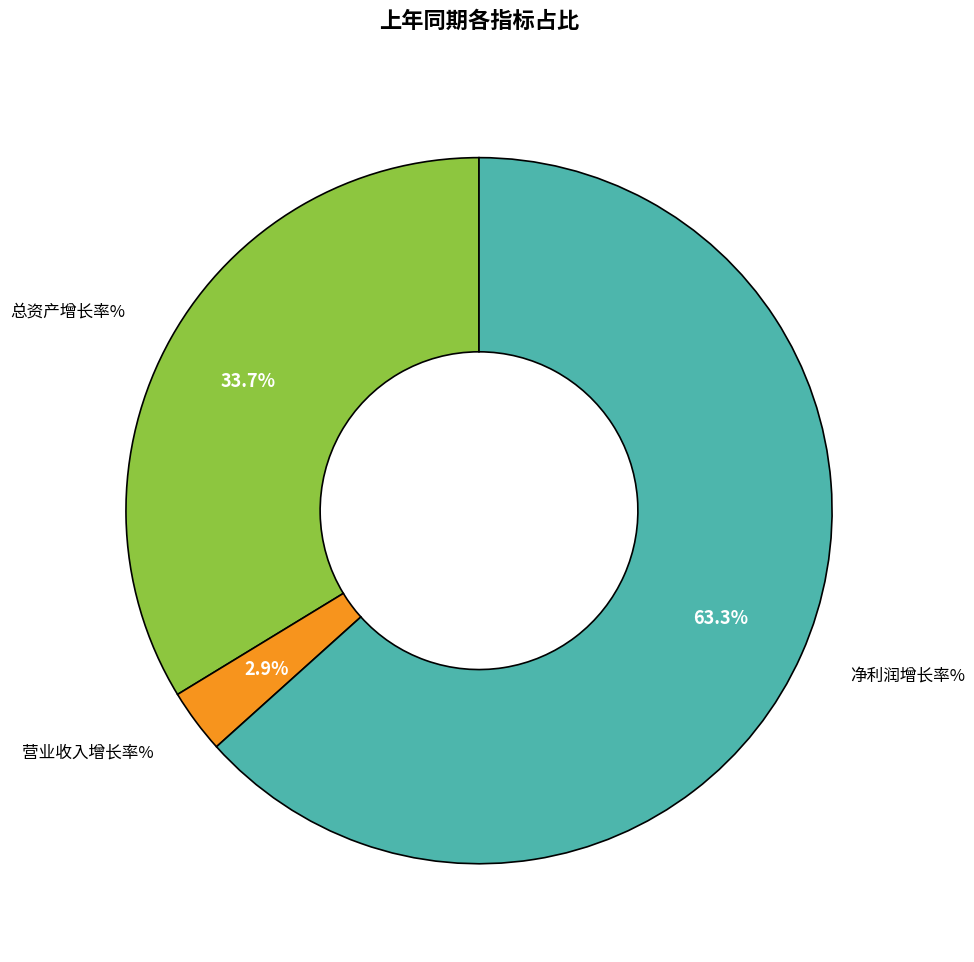

To the nearest percent, what portion does 营业收入增长率% represent?

3%